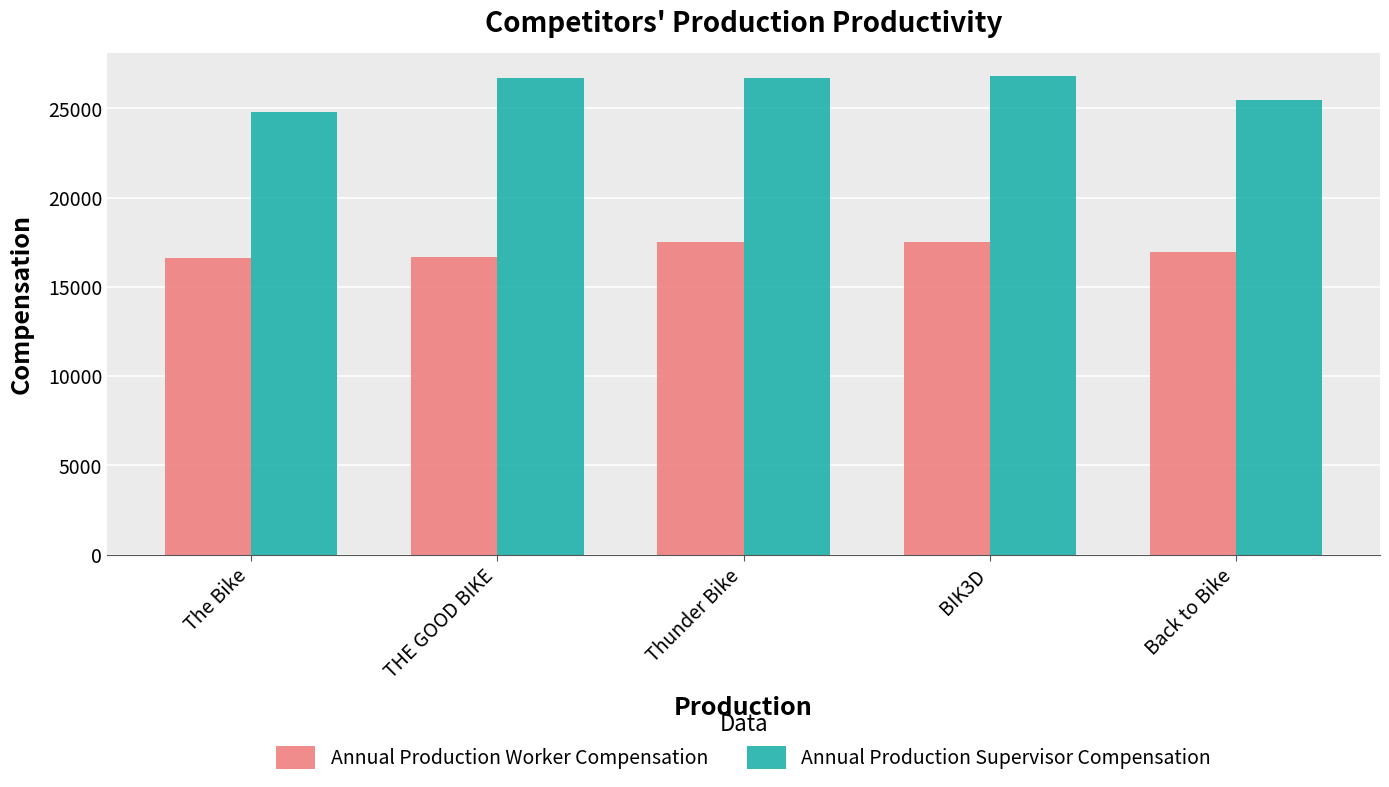

Are the bars horizontal?

No